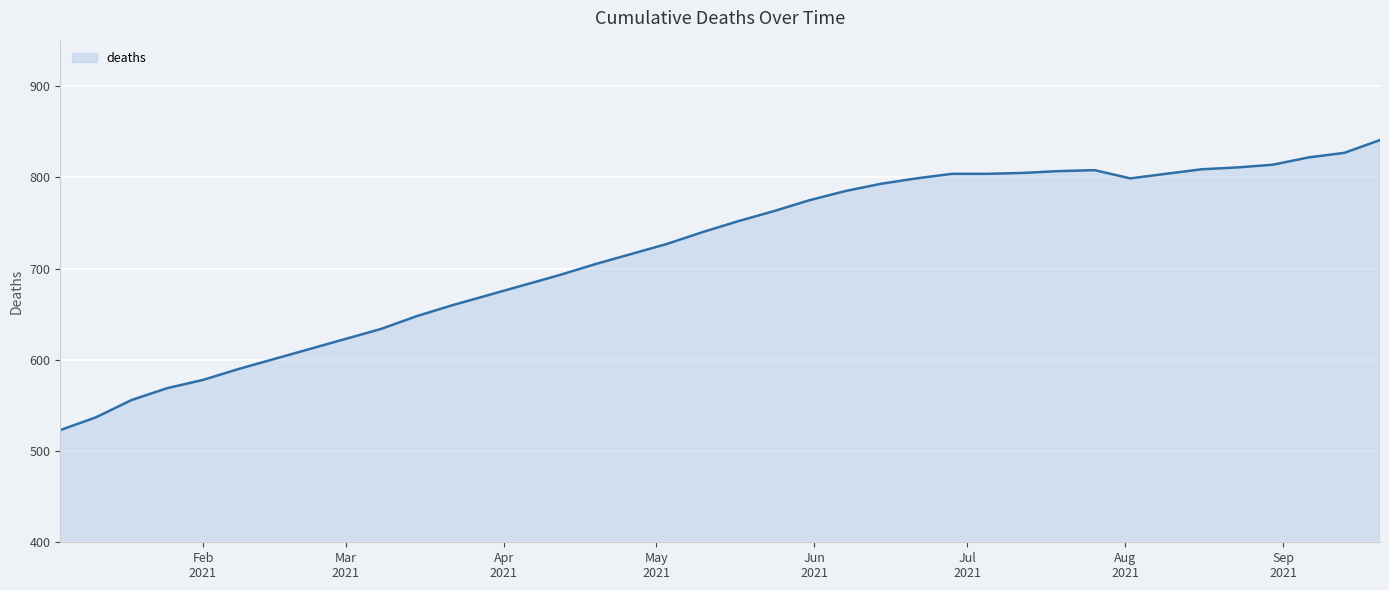

What is the minimum value shown in the chart?

523